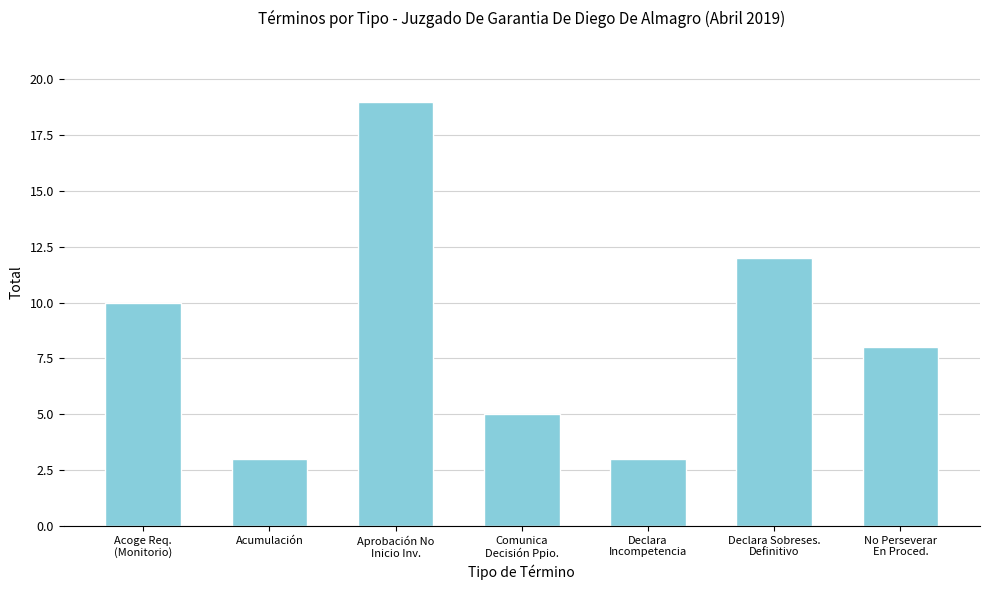

Between Declara Sobreses.
Definitivo and No Perseverar
En Proced., which is larger?

Declara Sobreses.
Definitivo